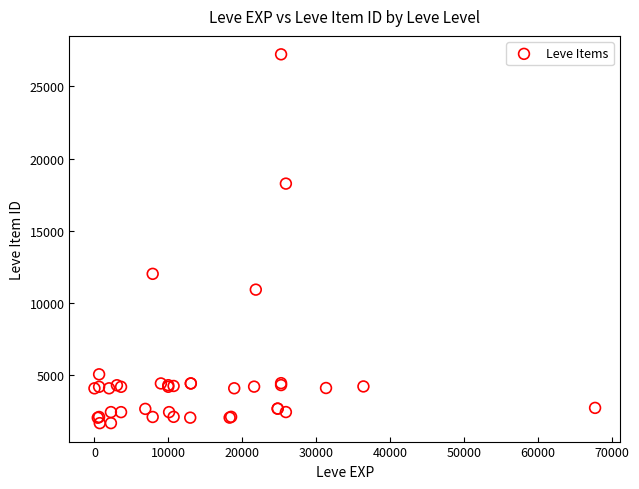

What Y value in the scatter plot is closest to 14448?

12018